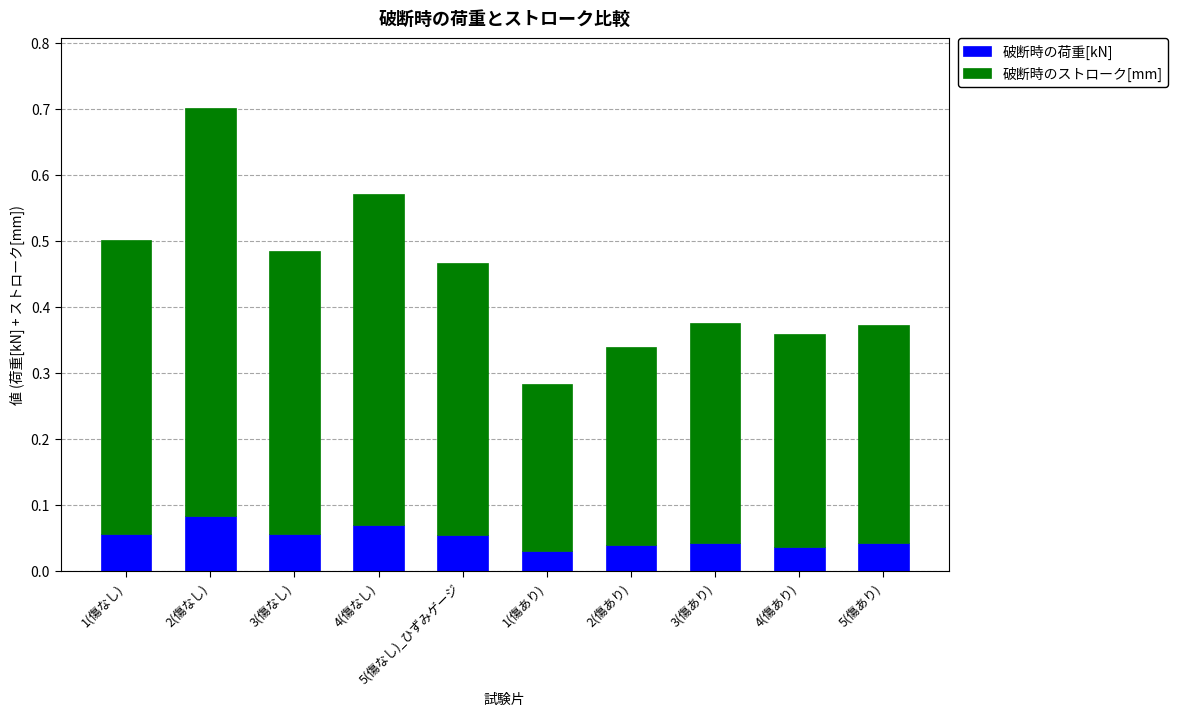

The value of 破断時の荷重[kN] at 3(傷なし) is 0.0. True or false?

False